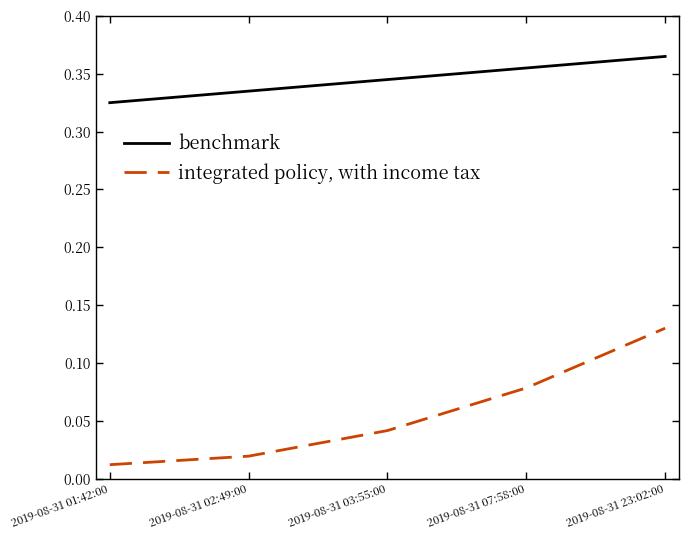

Does the chart display data point markers on the line(s)?

No